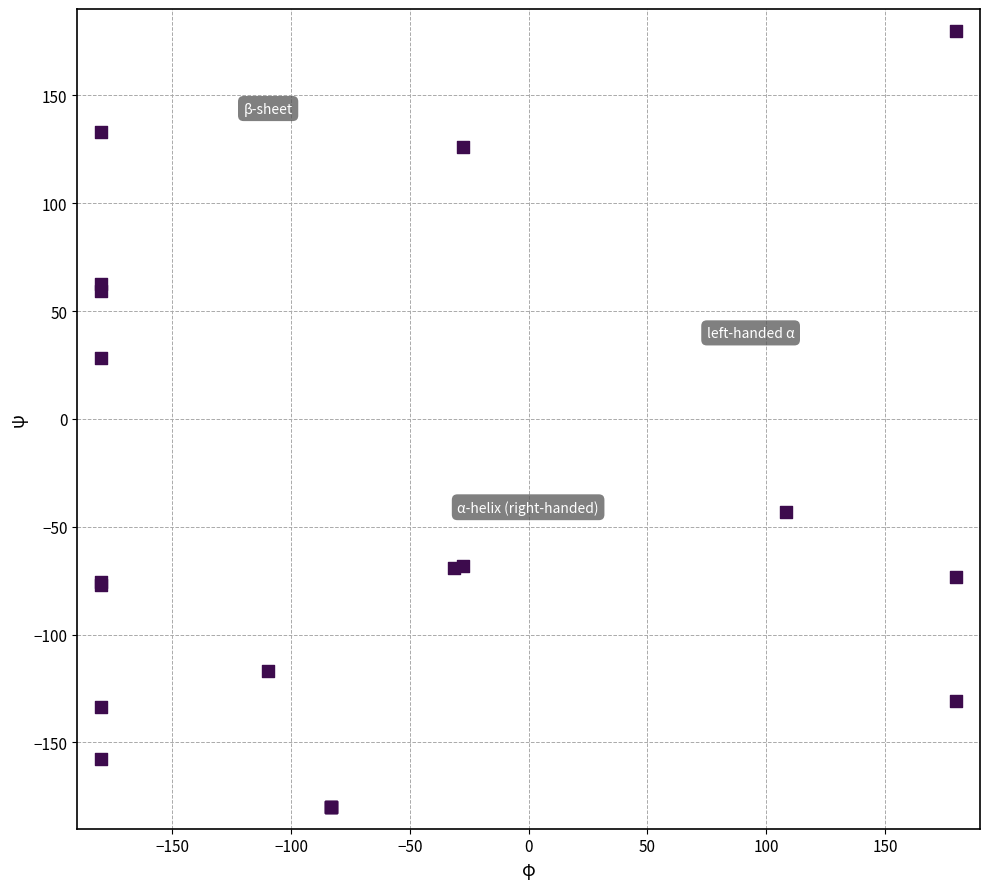

What Y value in the scatter plot is closest to 0?

28.2